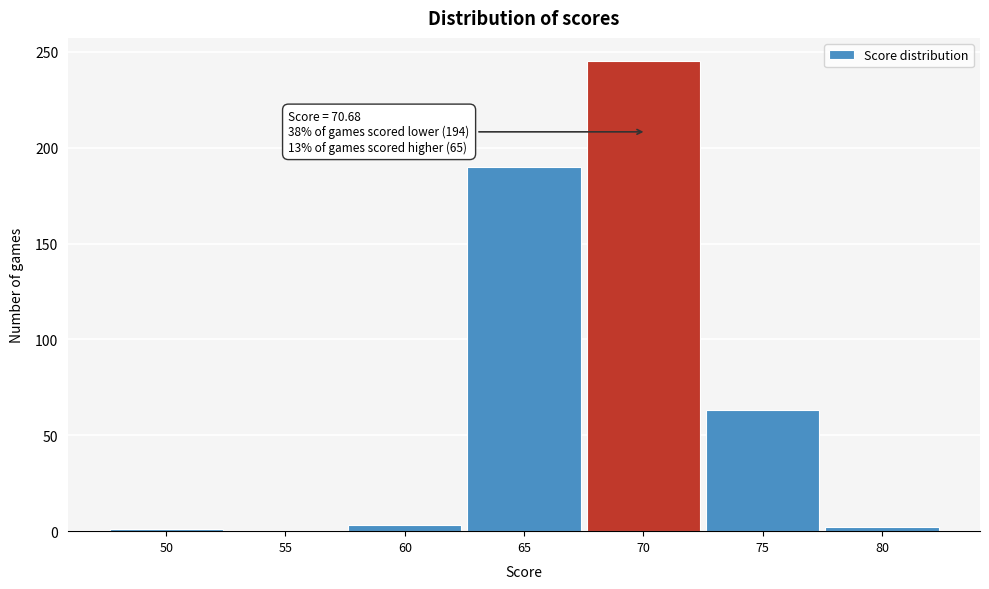

Where is the data nearest to the value 122?

75